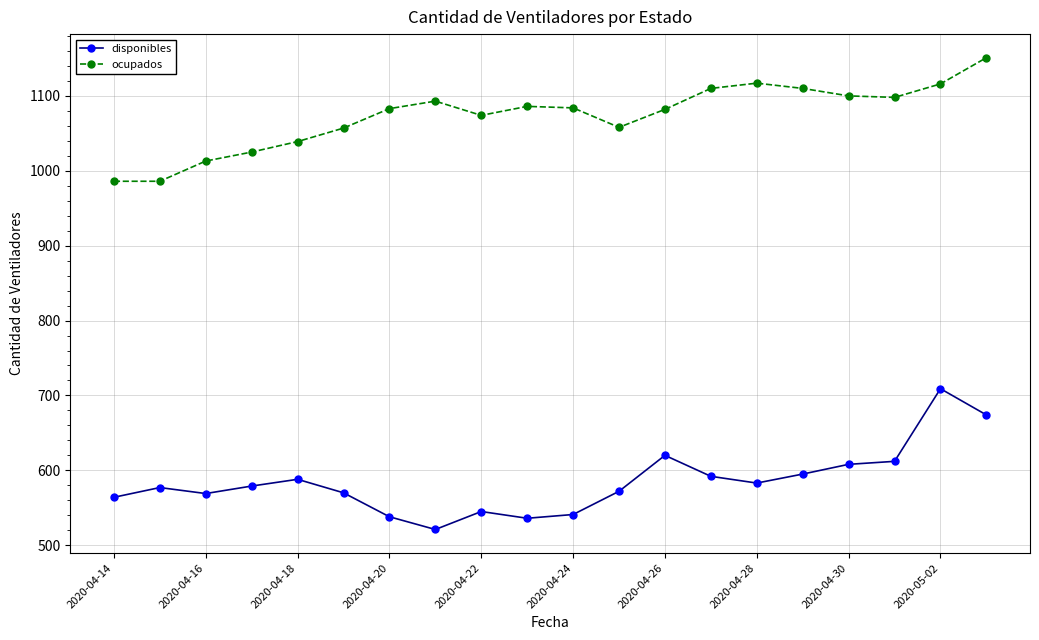

At how many categories does at least one series exceed 557?

20